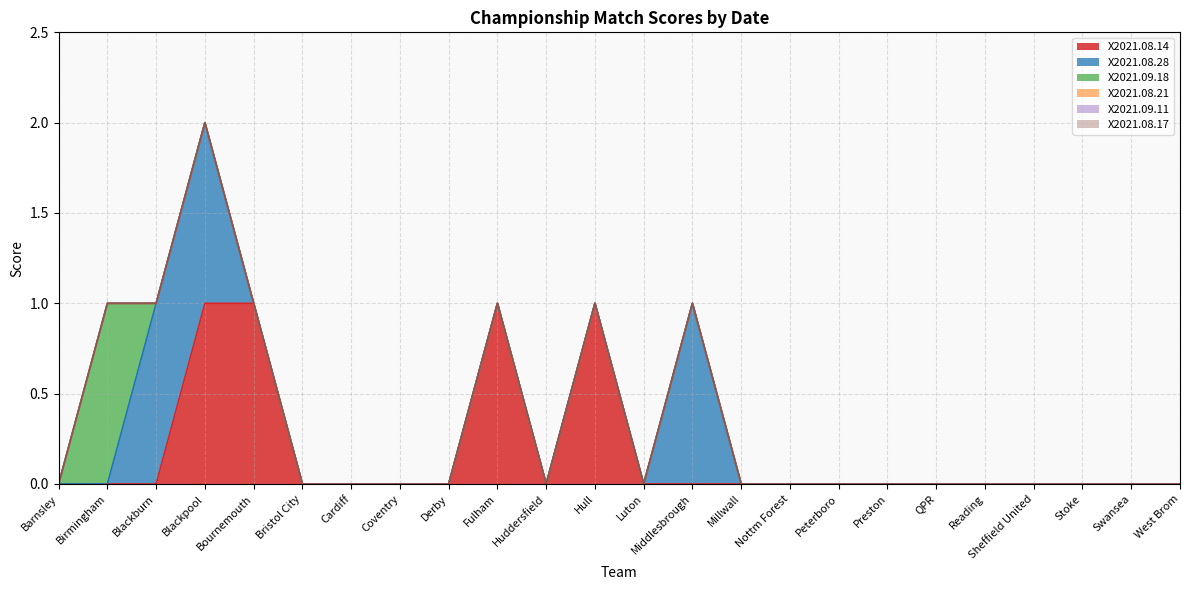

Which has a higher value, Luton or QPR?

Luton